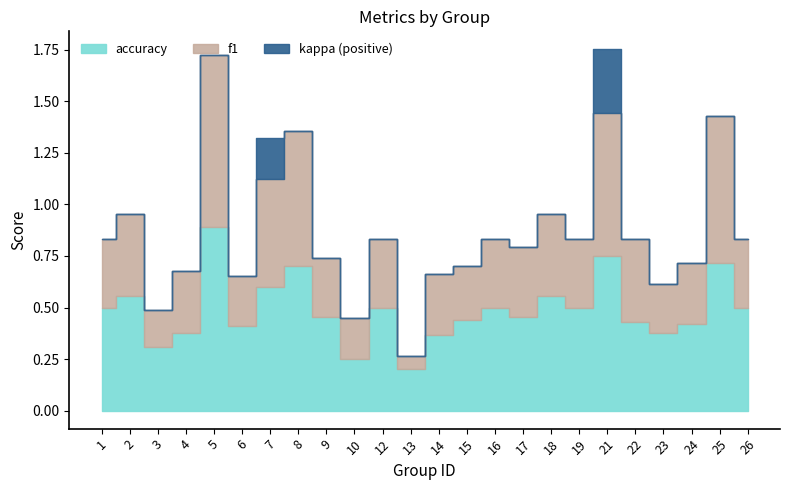

True or false: accuracy has a value of 0.7 at 24.

False